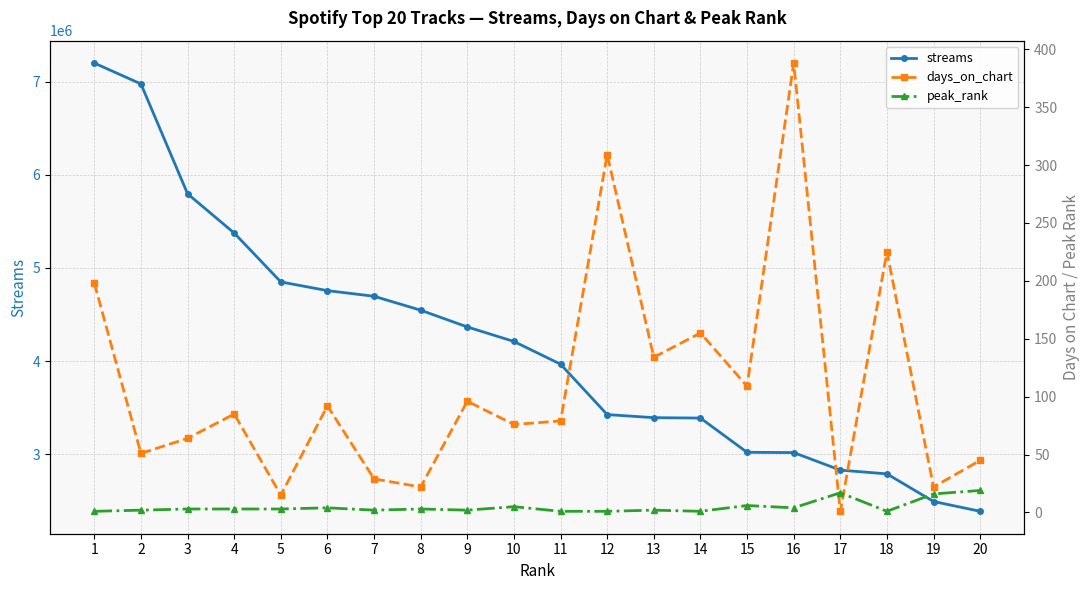

Between 1 and 2, which is larger?

1